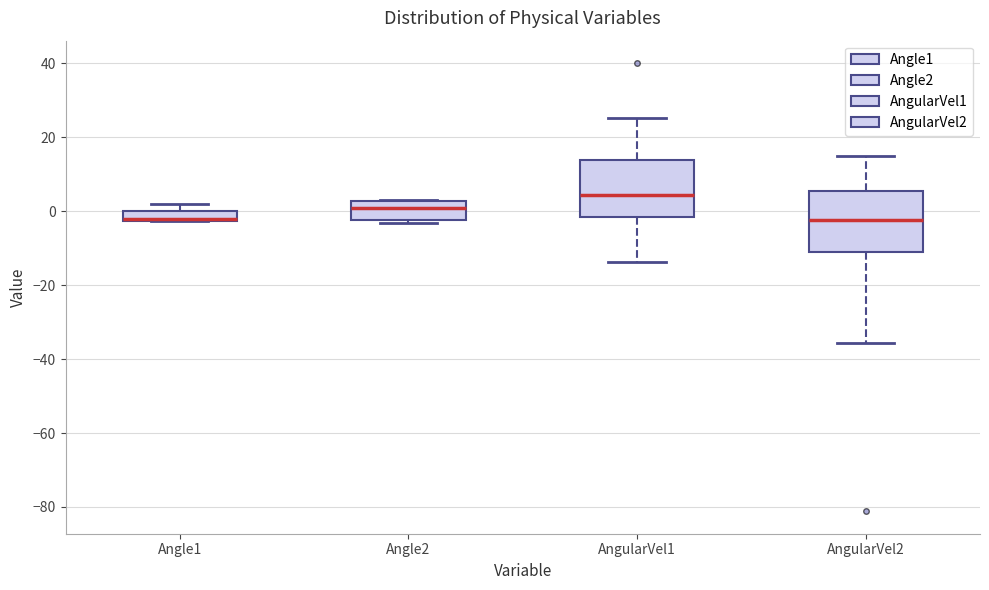

Where does the upper whisker of the box for Angle1 end on the y-axis? The values are not printed on the chart, so give them approximately, as read against the axis.

2